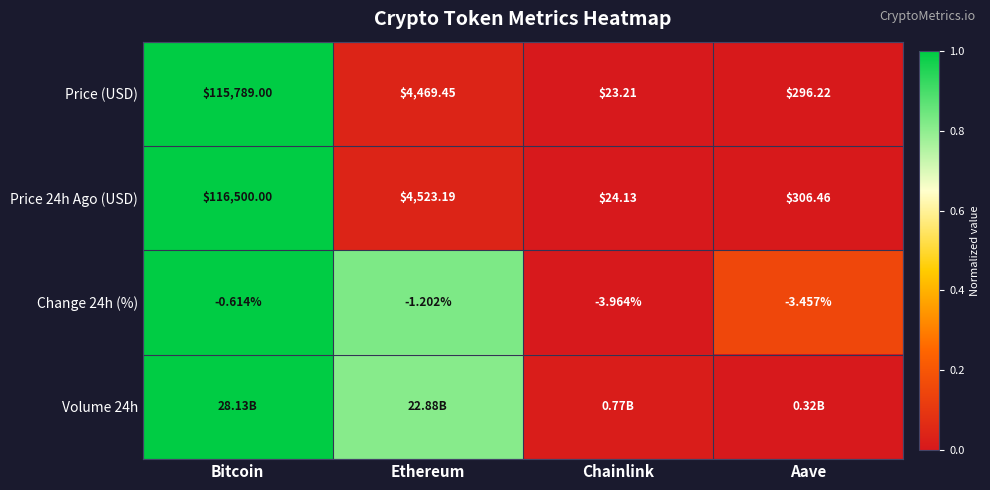

Rank the categories by Change 24h (%) value from highest to lowest.

Bitcoin, Ethereum, Aave, Chainlink